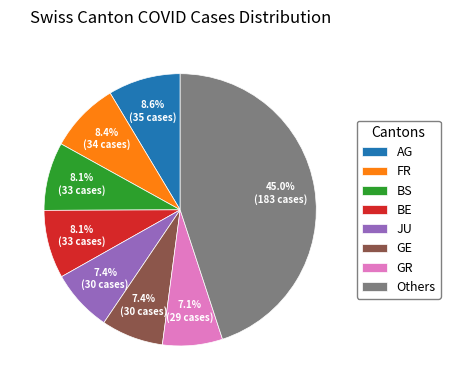

Between BE and Others, which is larger?

Others